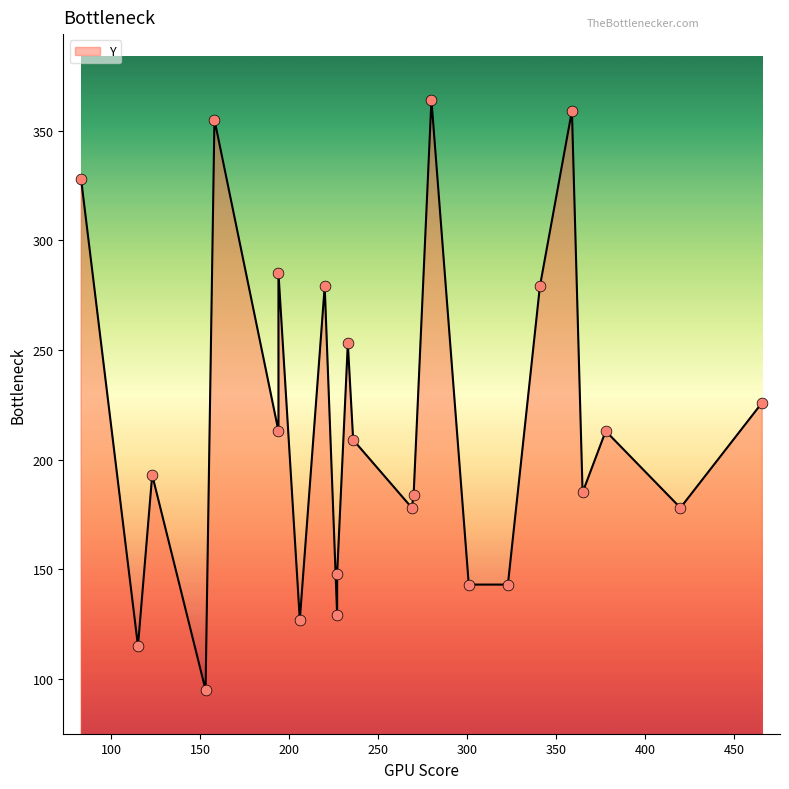

Which has a higher value, 83 or 359?

359